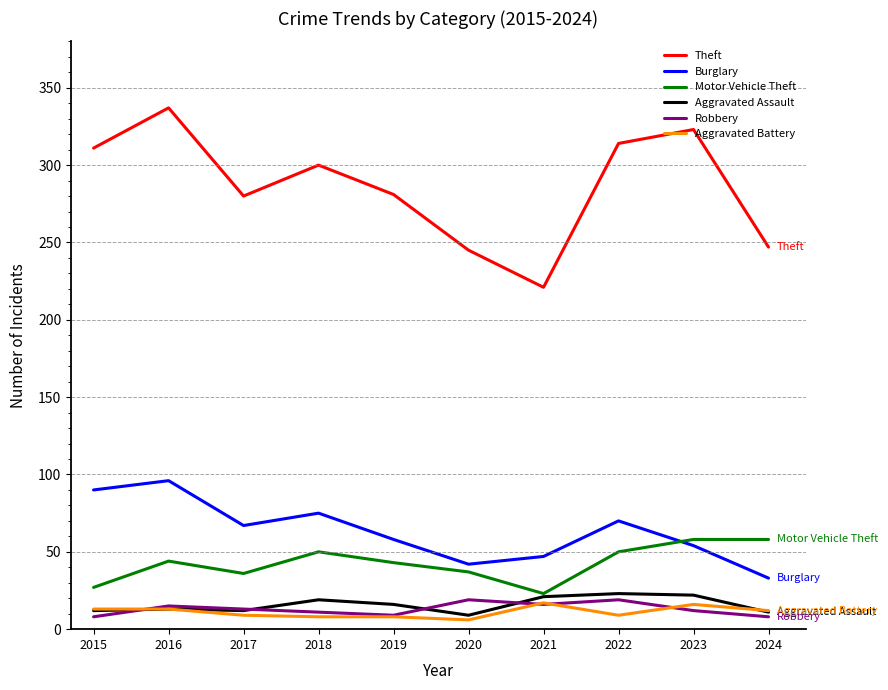

Which series has the largest total across all categories?

Theft